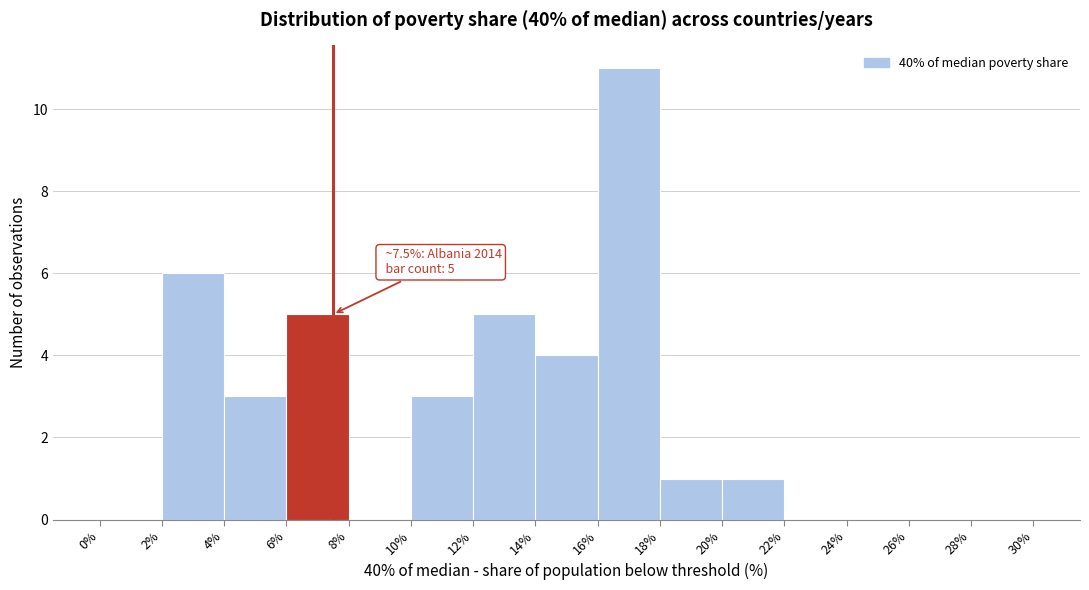

Which range on the x-axis has the tallest bar?

16% to 18%